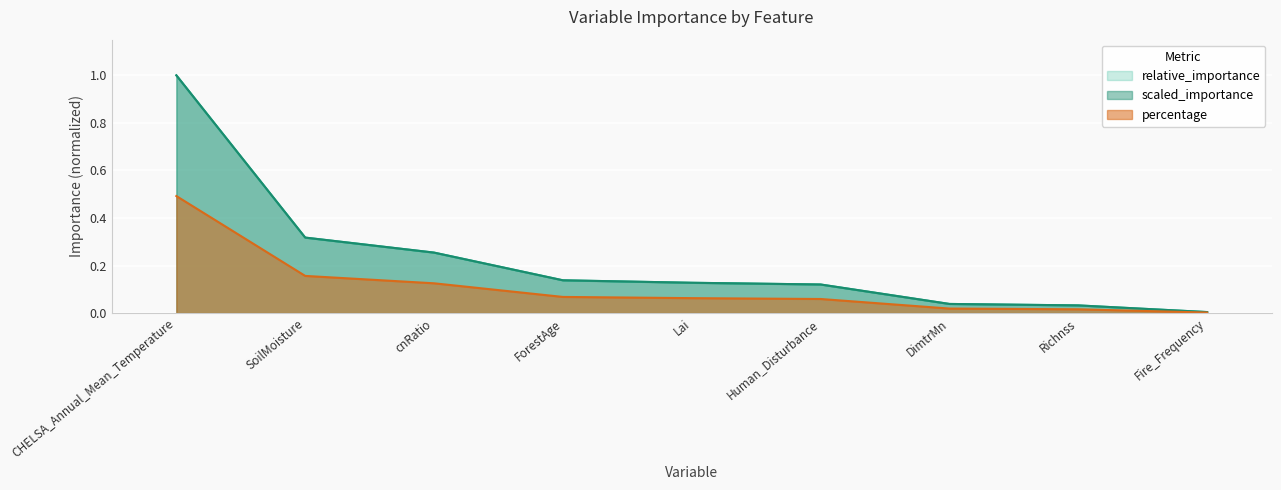

Between DimtrMn and CHELSA_Annual_Mean_Temperature, which is larger?

CHELSA_Annual_Mean_Temperature